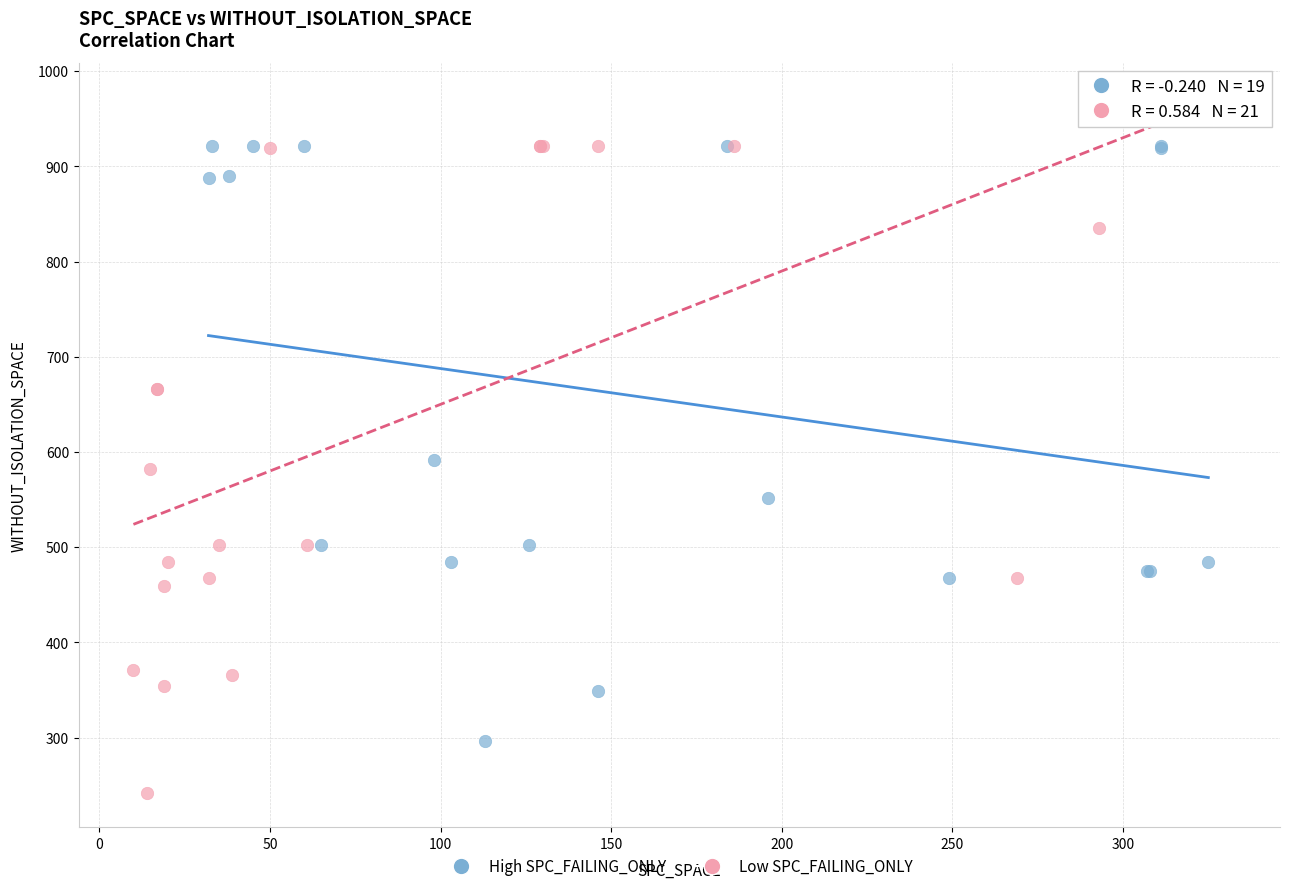

Which series reaches the minimum Y coordinate?

Low SPC_FAILING_ONLY